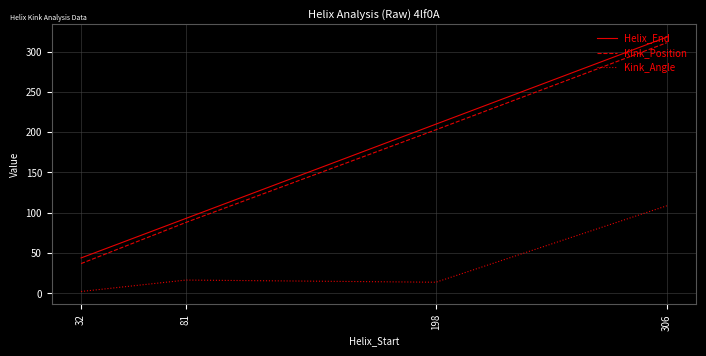

What is the highest value of the Kink_Angle series?

108.7